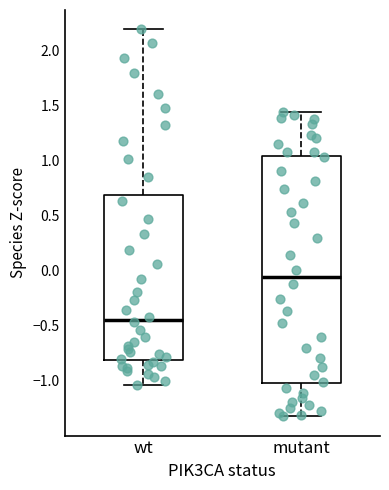

Where is the lower edge of the box for mutant on the y-axis? The values are not printed on the chart, so give them approximately, as read against the axis.

-1.00